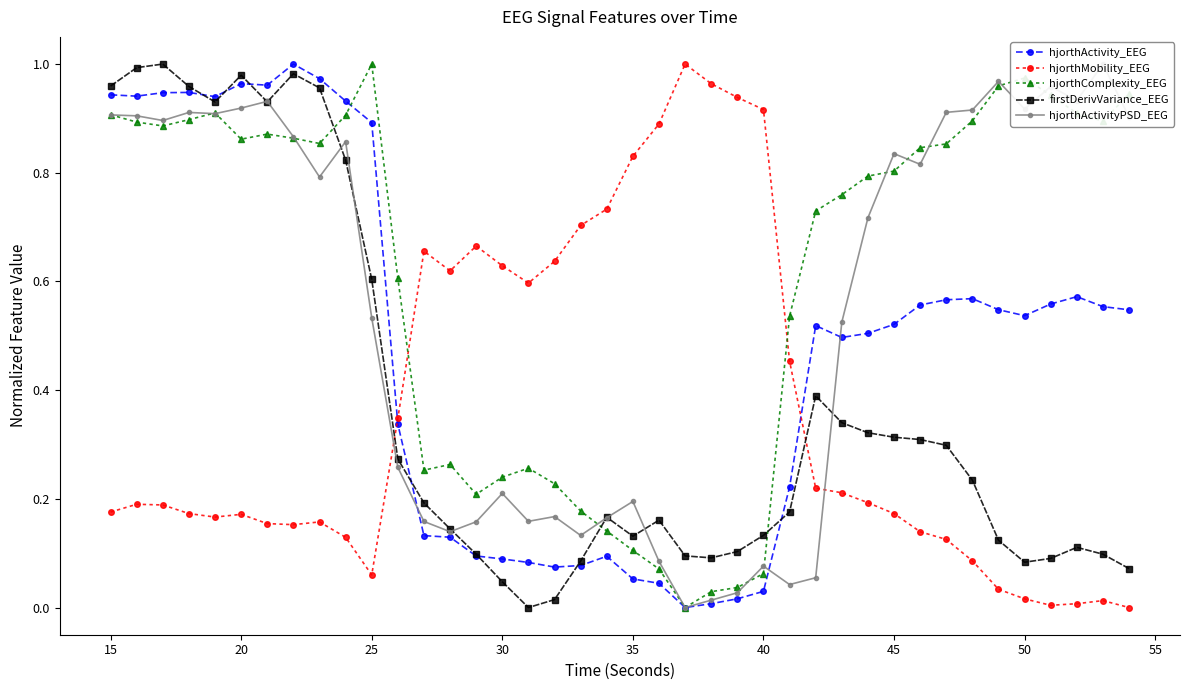

Is it true that hjorthComplexity_EEG equals 0.8 at 45?

True